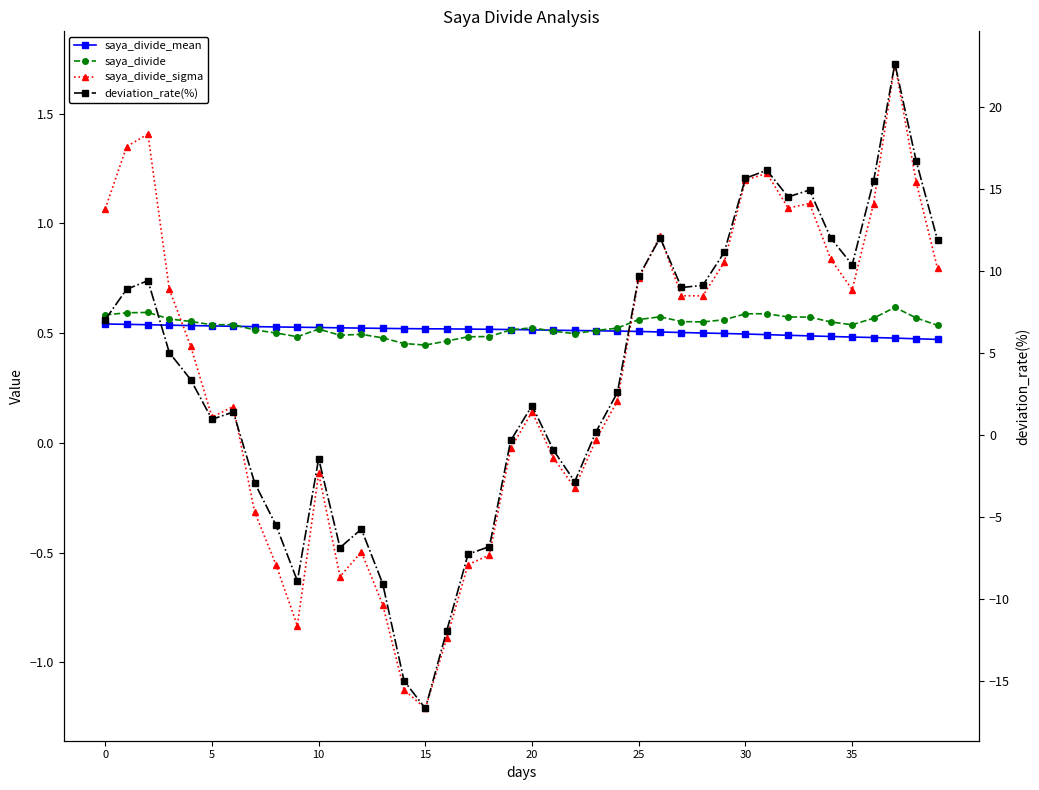

What is the total value across all series at 36?

17.6